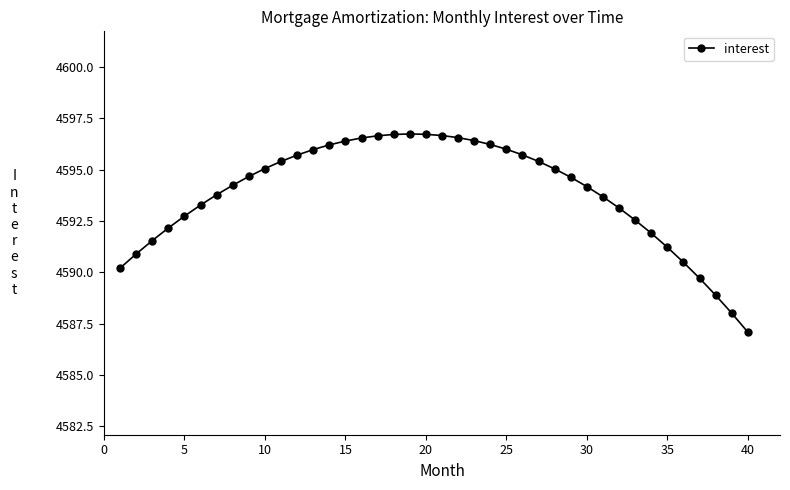

What is the minimum value shown in the chart?

4587.1